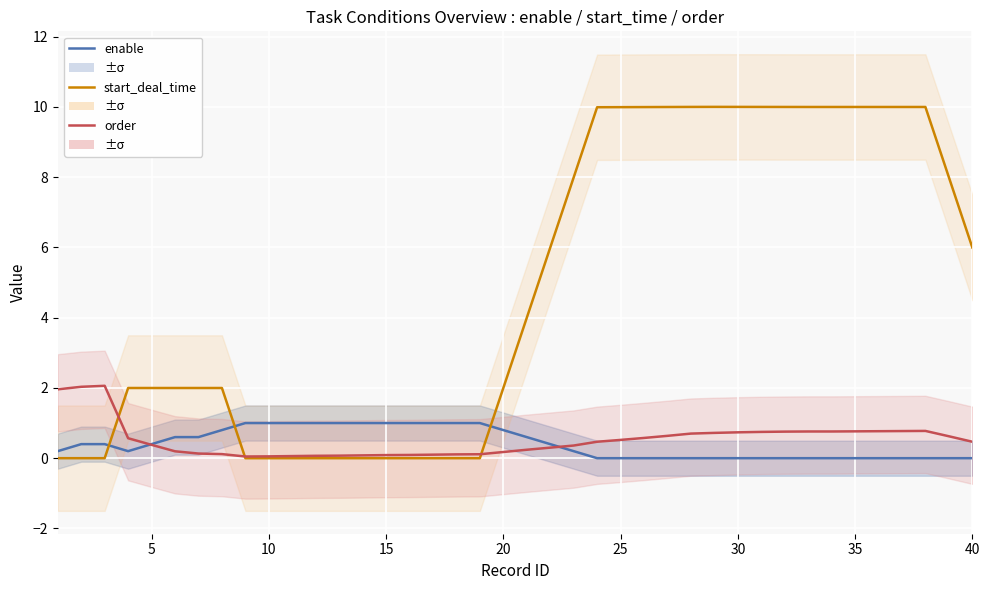

How many values in start_deal_time (norm) are above zero?

26